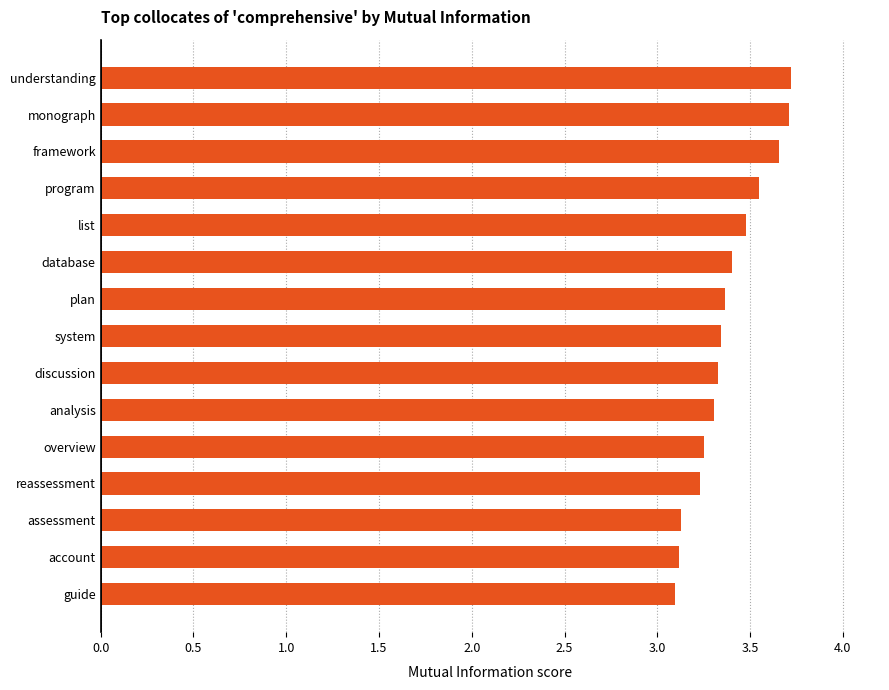

True or false: the data shows 5.9 at system.

False